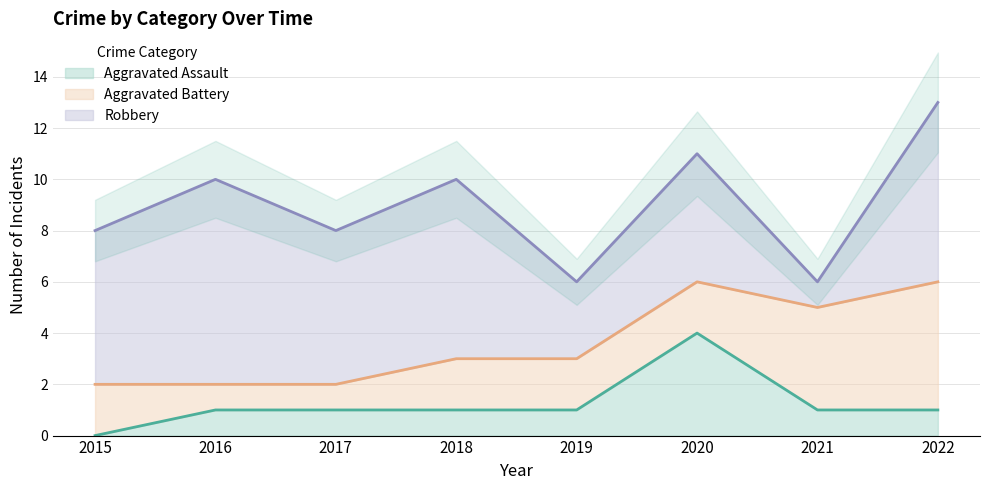

Is it true that Aggravated Assault equals 1 at 2017?

True